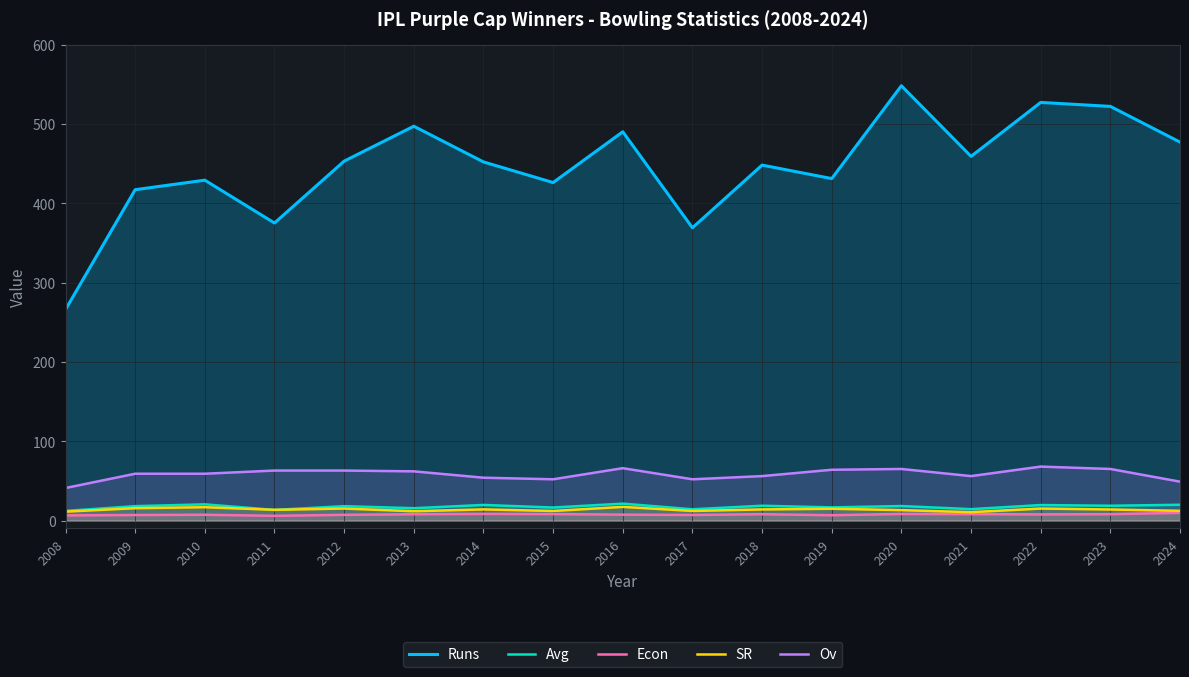

What is the spread (max minus min) of values at 2020?

539.7